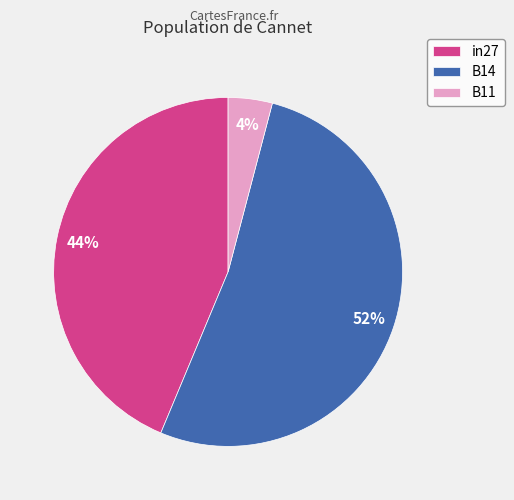

Is there a majority slice in this chart?

Yes